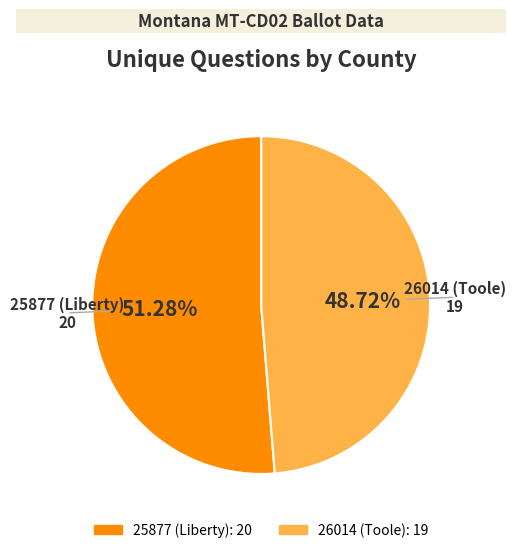

Count the number of slices in the pie.

2